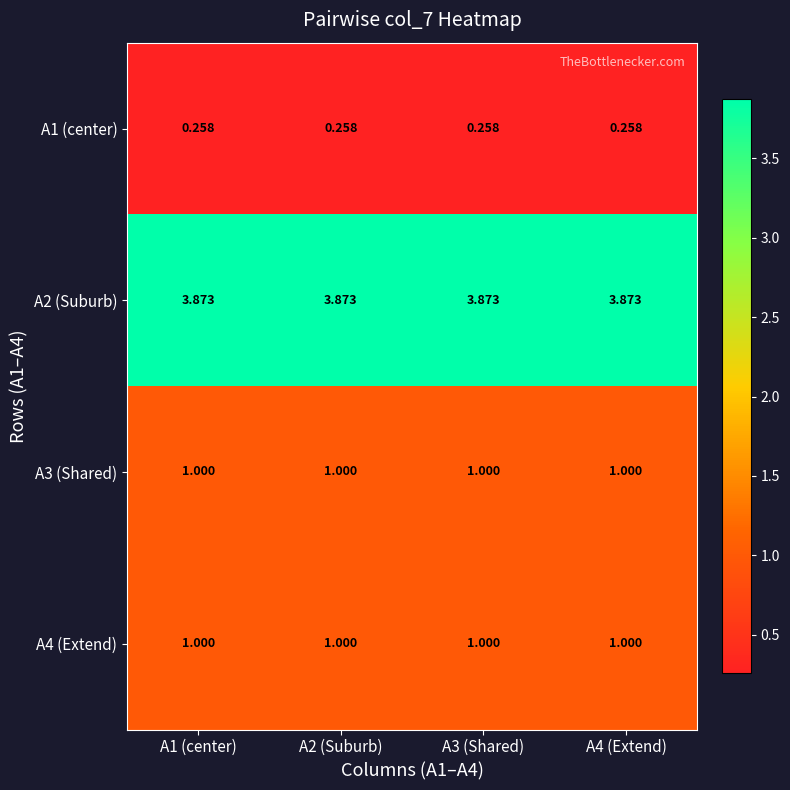

Is the value of A3 (Shared) at A1 (center) greater than the value of A2 (Suburb) at A3 (Shared)?

No